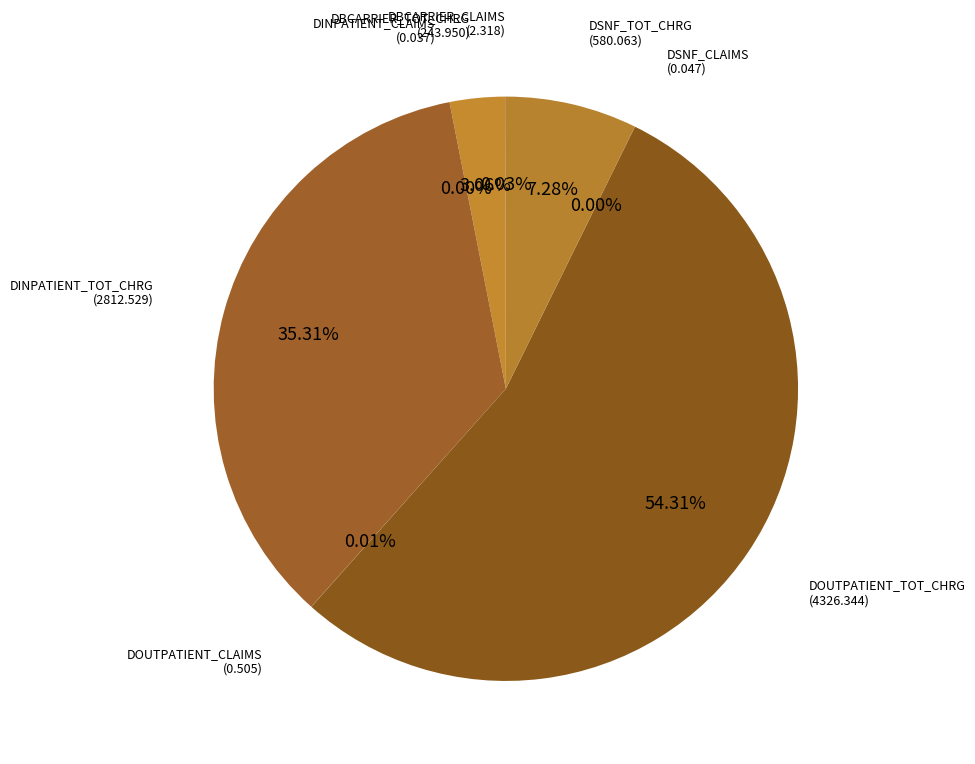

To the nearest percent, what is the difference between the largest and smallest slice percentages?

54%